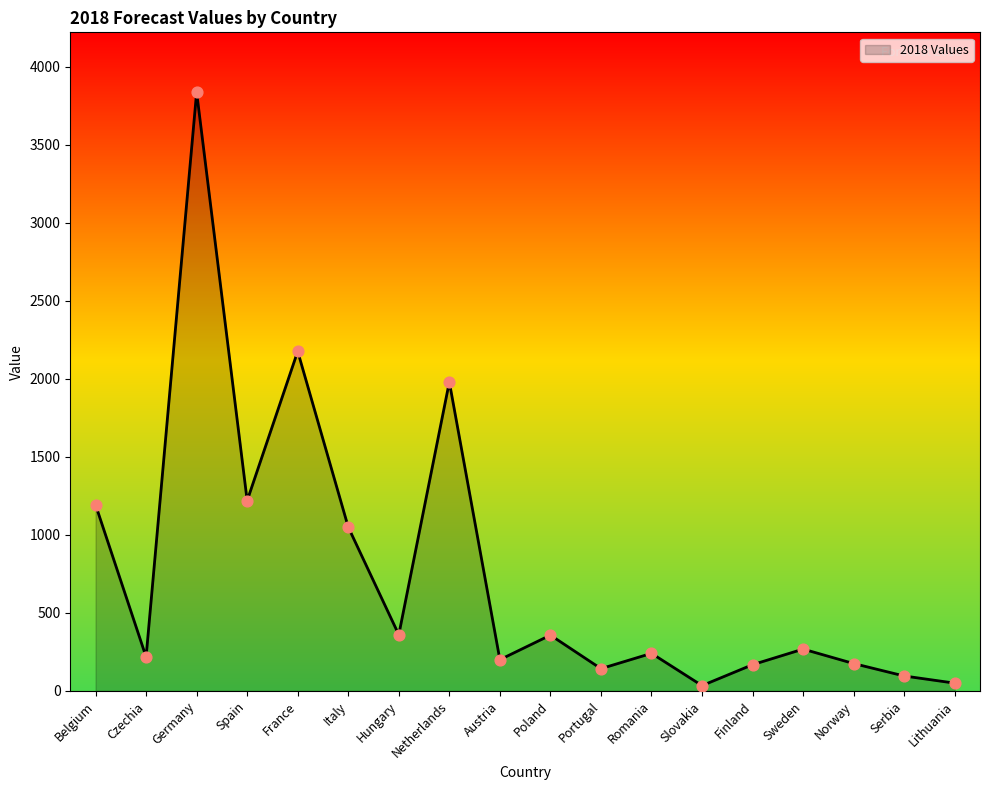

Between Belgium and Finland, which is larger?

Belgium